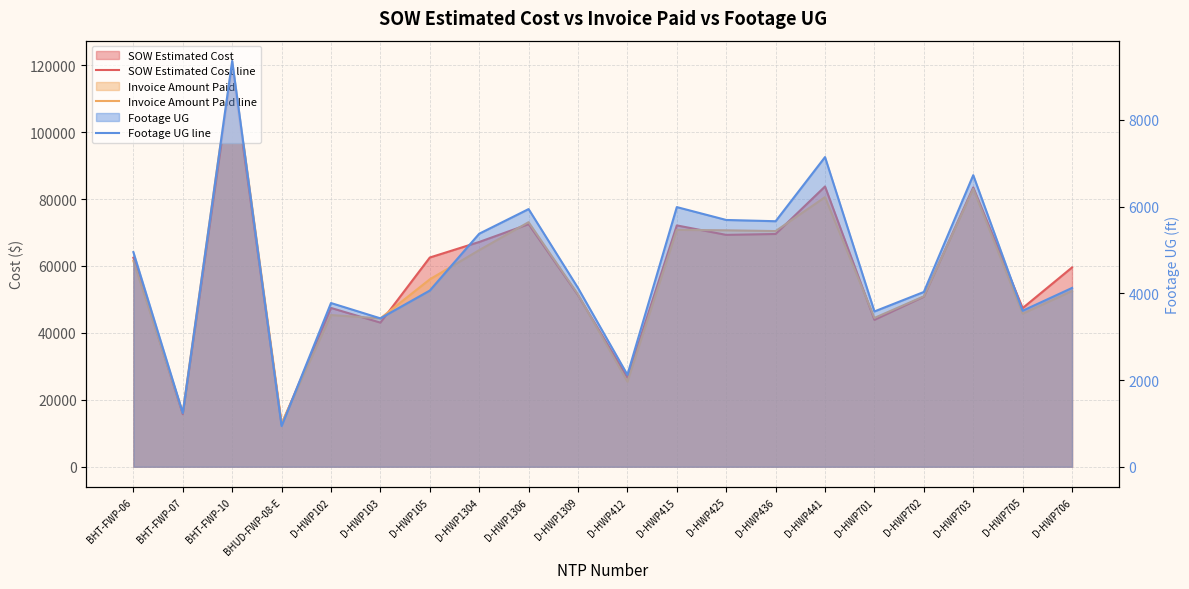

True or false: SOW Estimated Cost line has more than 2 points higher than both neighbors.

True